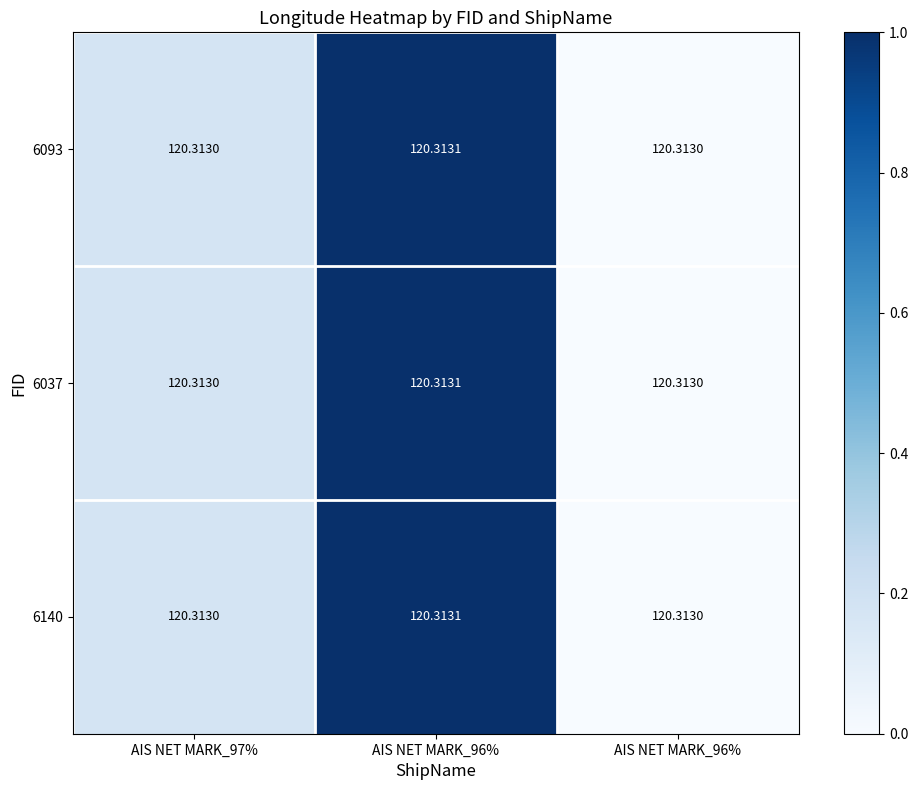

True or false: 6093 has a value of 1.0 at AIS NET MARK_96%.

True